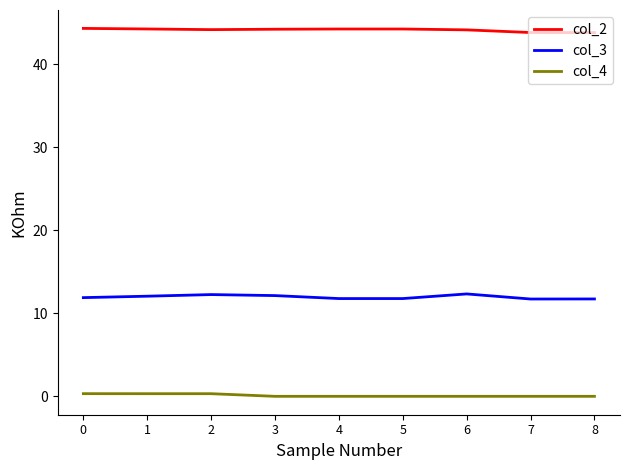

True or false: col_2 and col_4 cross at least once.

False